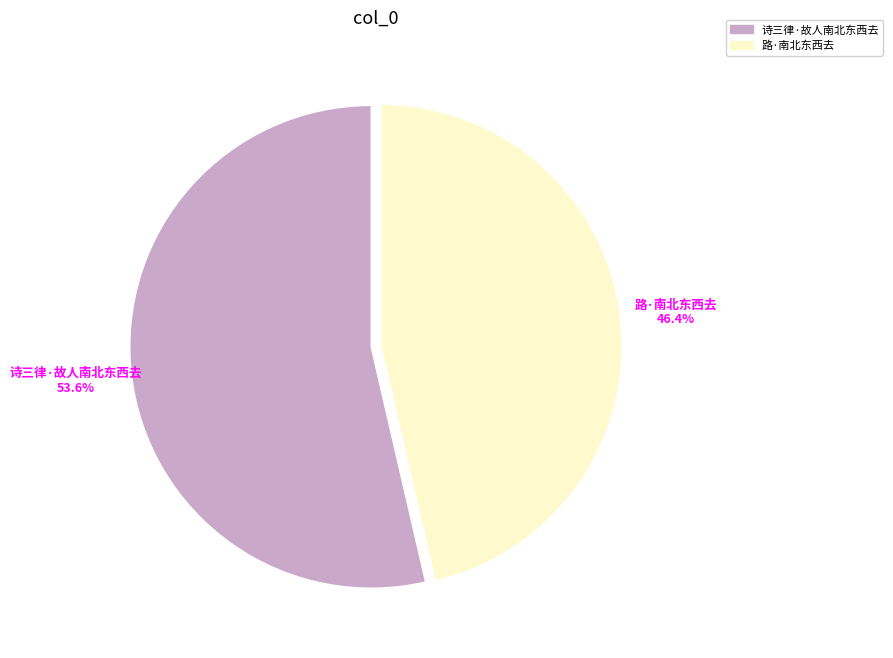

Rank the categories by value from lowest to highest.

路·南北东西去, 诗三律·故人南北东西去